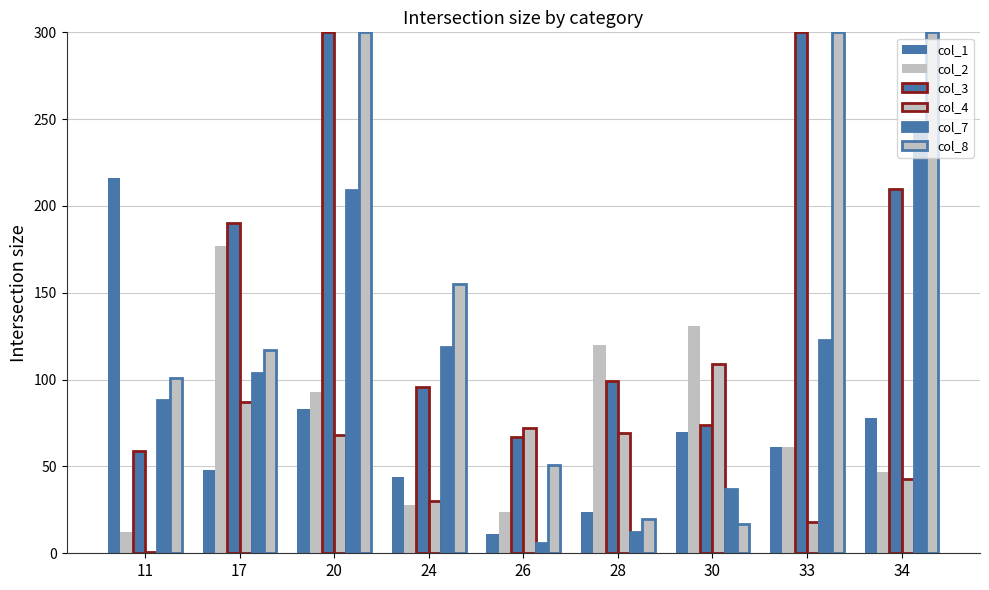

At which label is col_3 closest to 179?

17